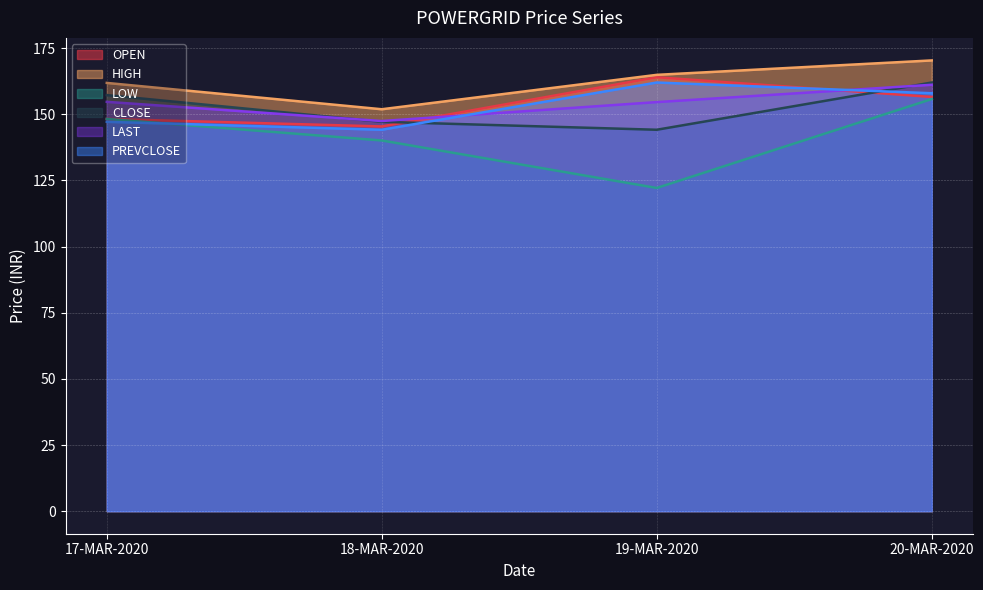

What is the lowest value of the LOW series?

122.2